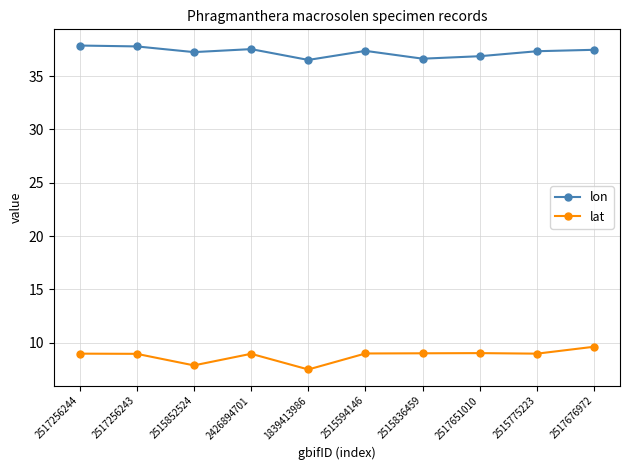

What is the difference between the highest and lowest values at 2517256244?

28.9